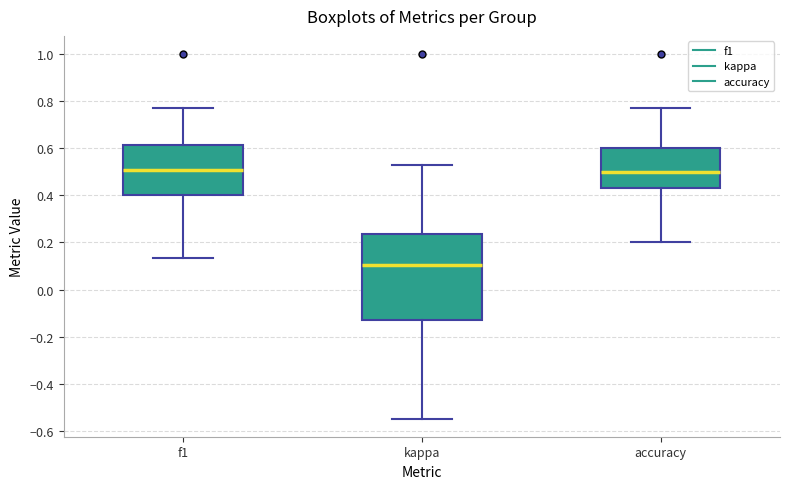

Comparing the boxes themselves (not the whiskers), which one is the tallest?

kappa